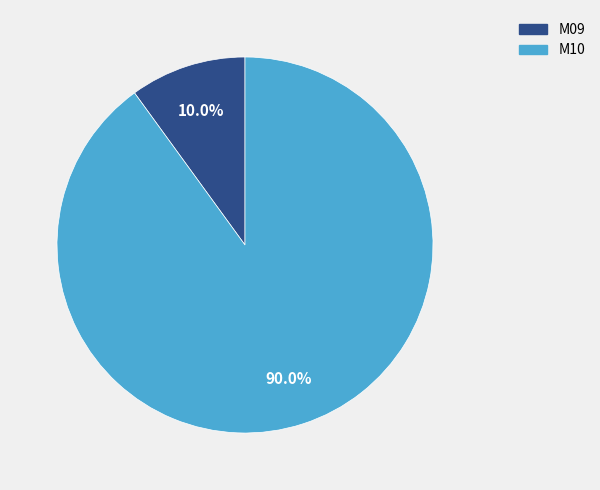

Rank the categories by value from highest to lowest.

M10, M09